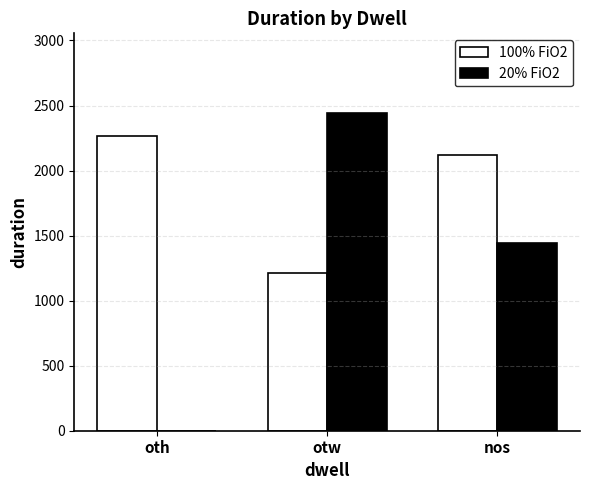

What is the sum of the 100% FiO2 values at nos and oth?

4382.5